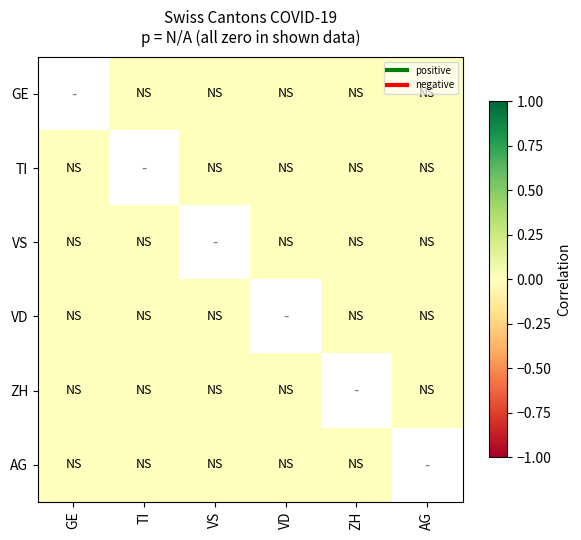

The value of TI at ZH is 0.0. True or false?

True